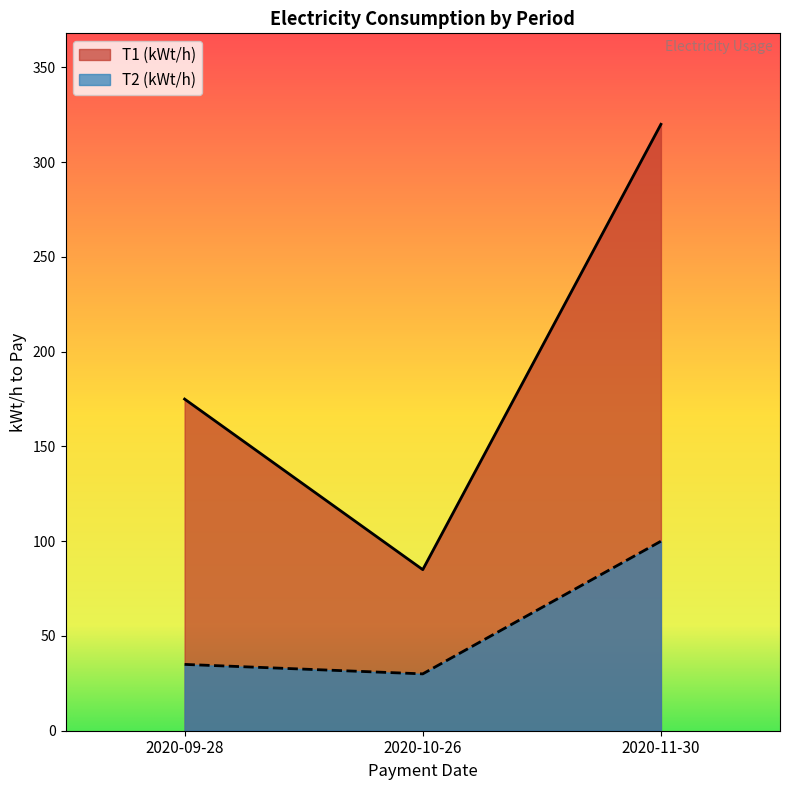

Does the chart display data point markers on the line(s)?

No